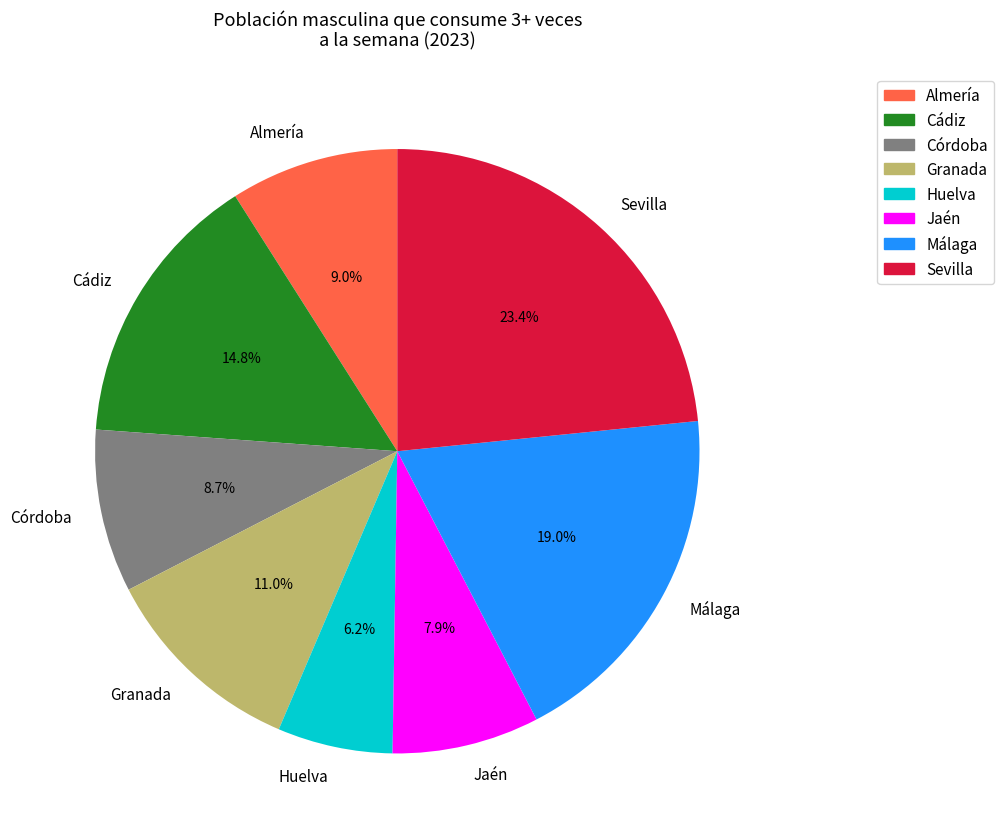

Which has a higher value, Sevilla or Jaén?

Sevilla